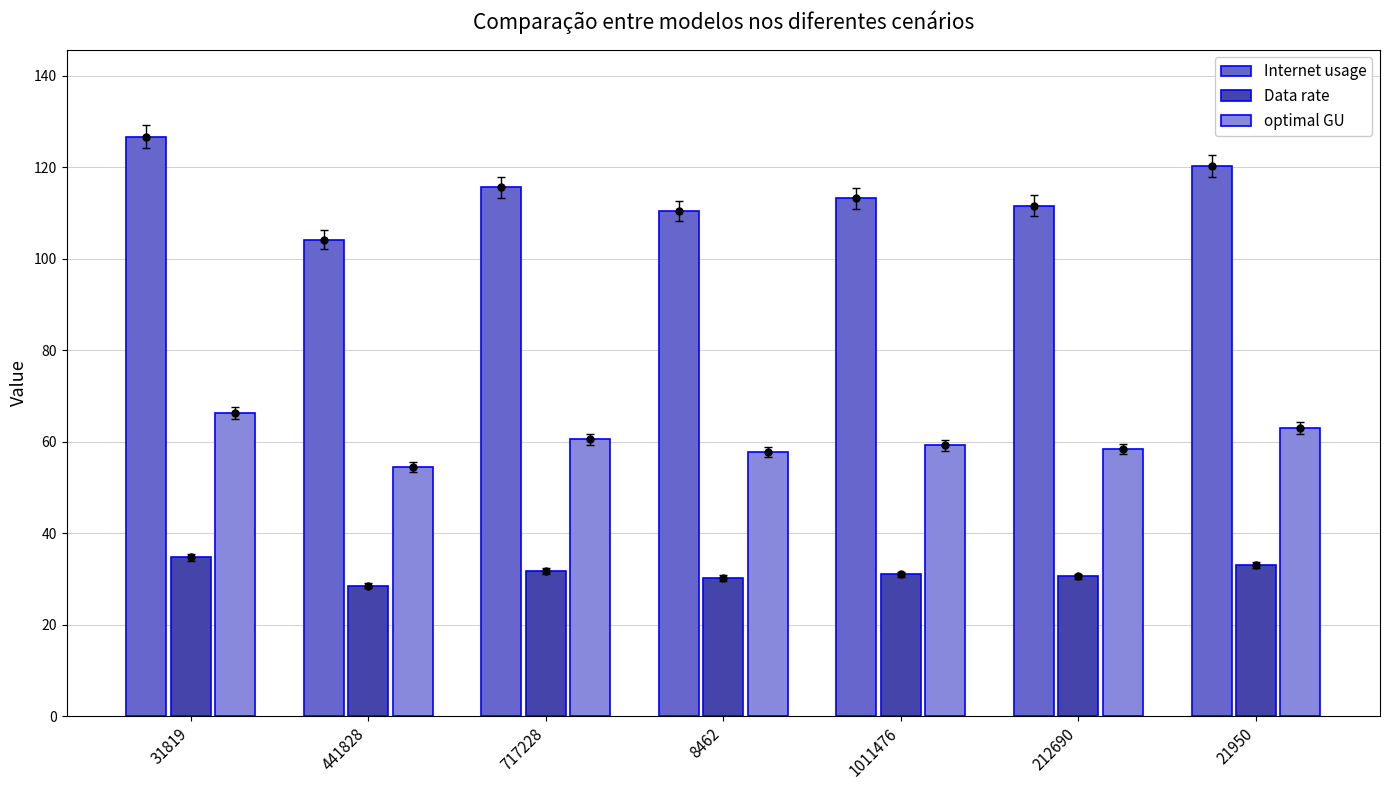

Are the bars horizontal?

No